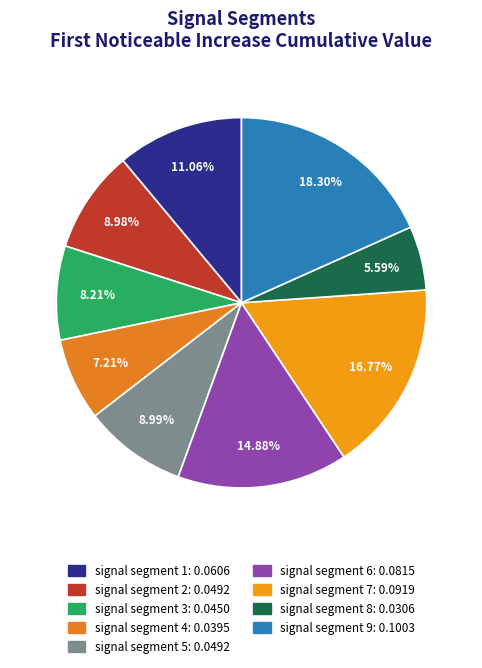

To the nearest percent, what is the difference between the largest and smallest slice percentages?

13%